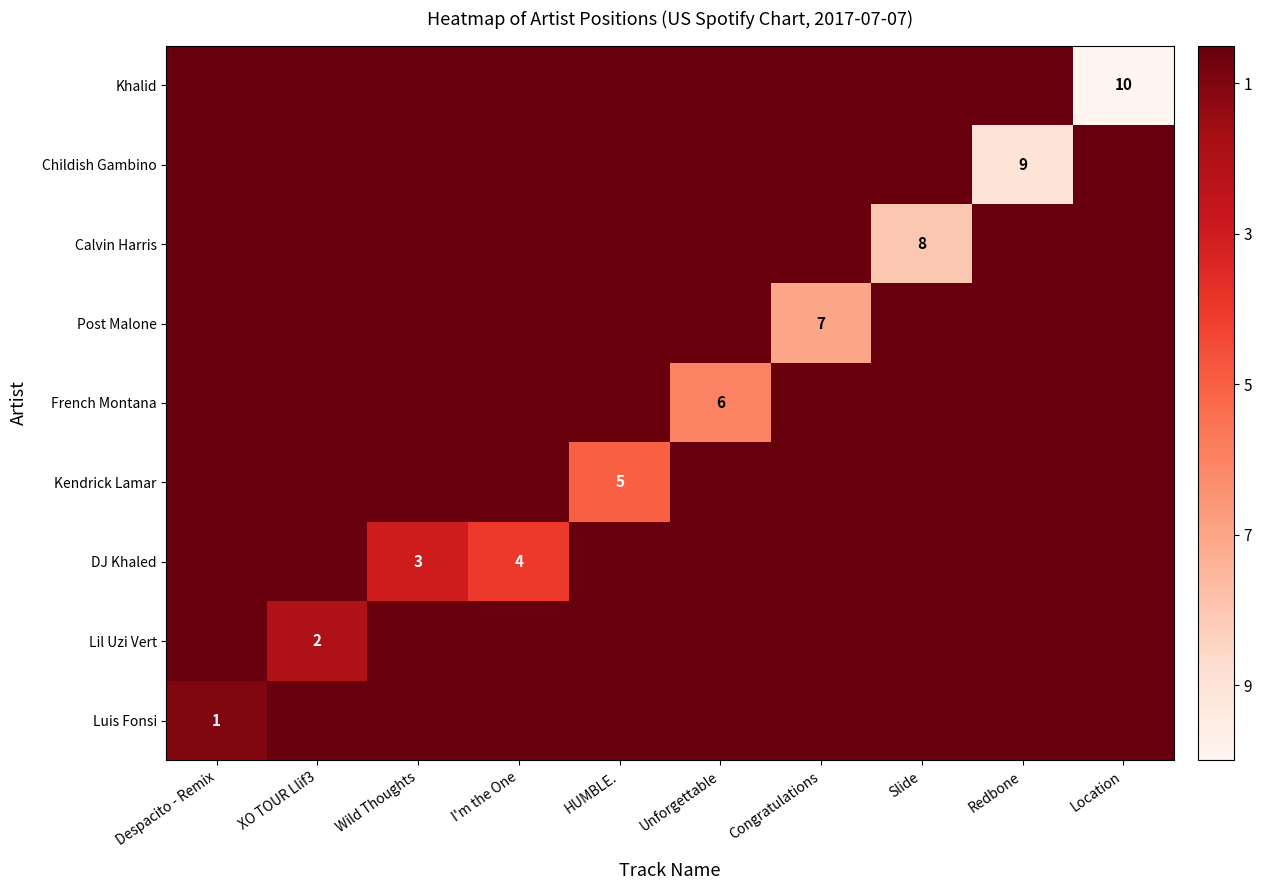

True or false: Post Malone has a value of 4 at Congratulations.

False